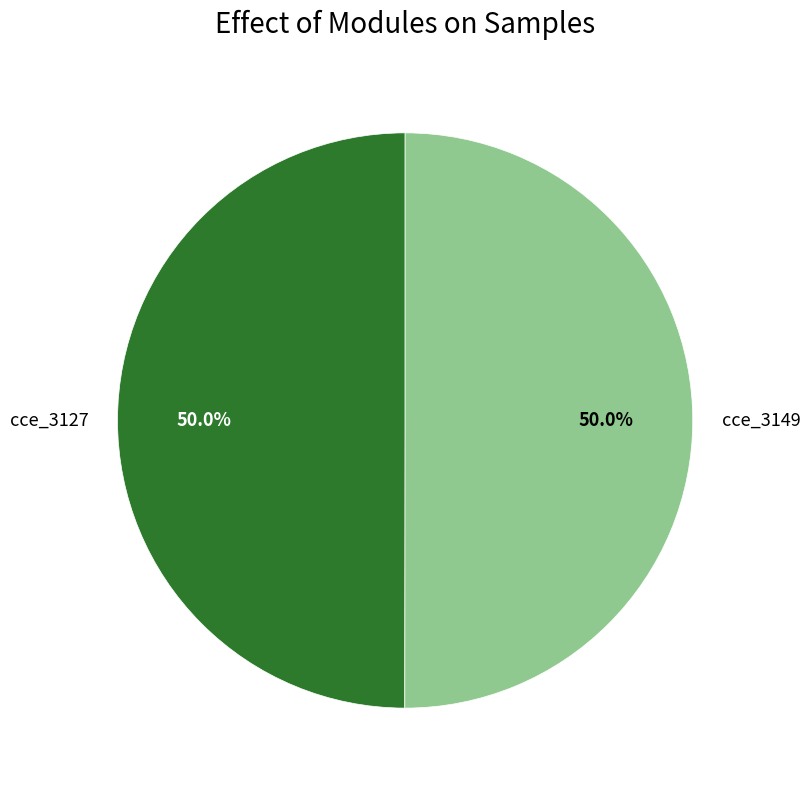

Approximately how many times larger is the value at cce_3149 compared to cce_3127?

1.0